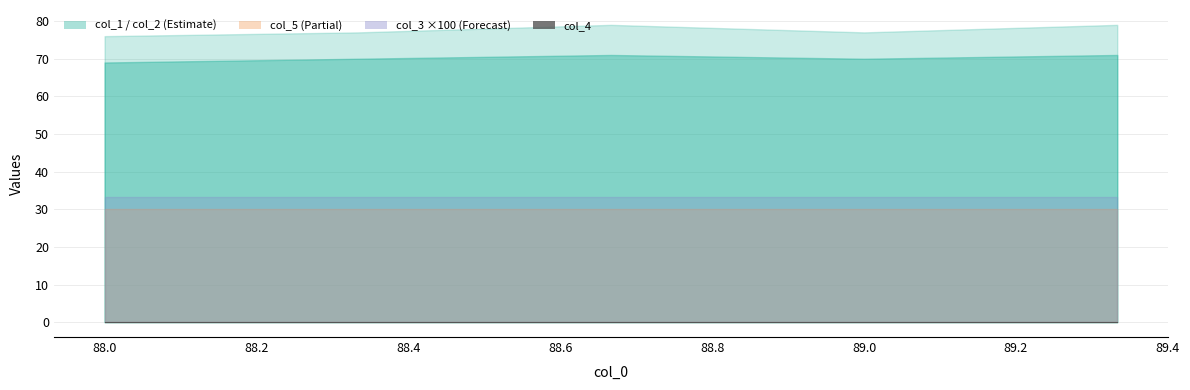

True or false: col_2 and col_4 cross at least once.

False